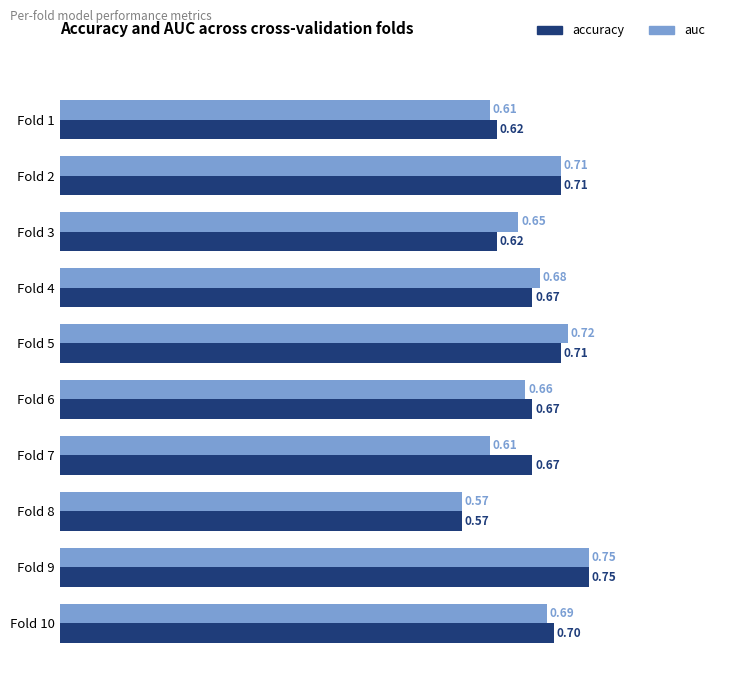

Which series changed the most between Fold 2 and Fold 5?

auc